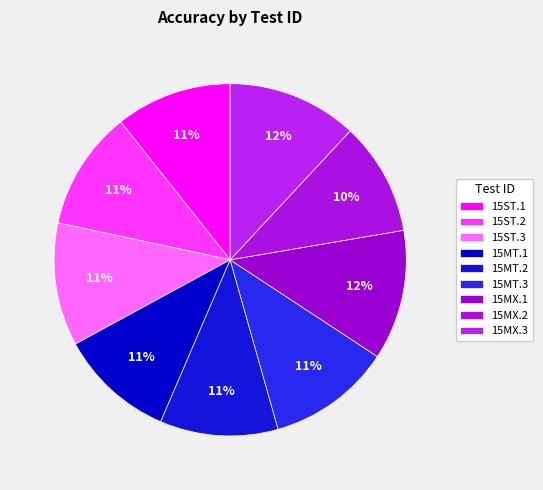

Is it true that 15MT.3 is 11% of the pie?

True